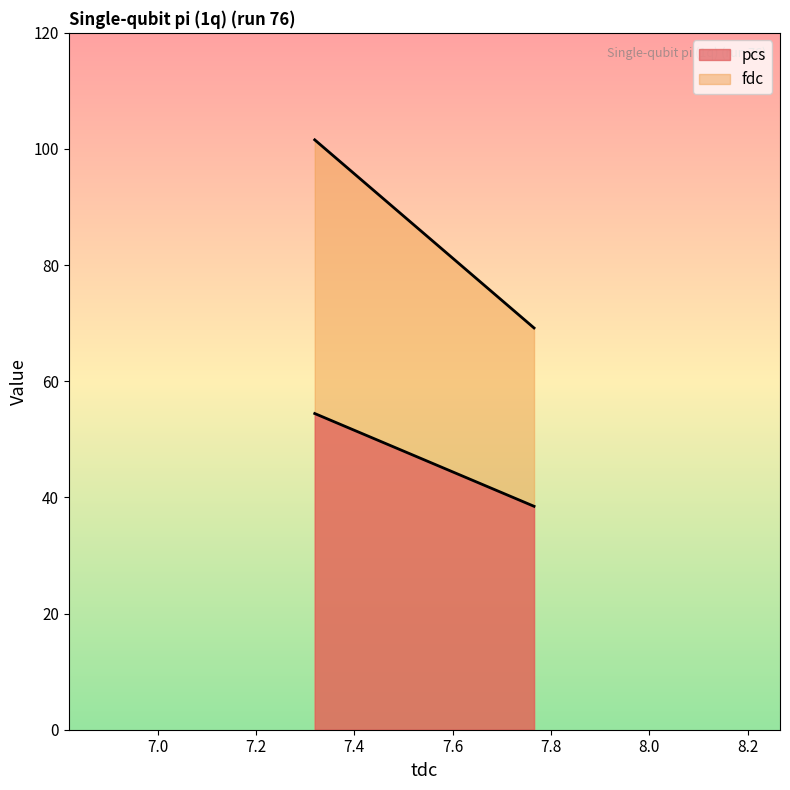

What is the difference between the pcs values at pulse_channel_2 and pulse_channel_1?

16.0